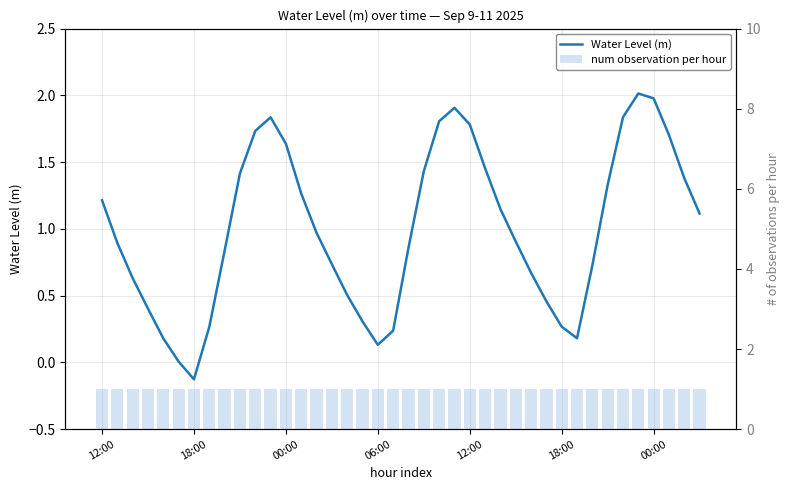

What are all the series names shown in the legend?

Water Level (m), num observation per hour